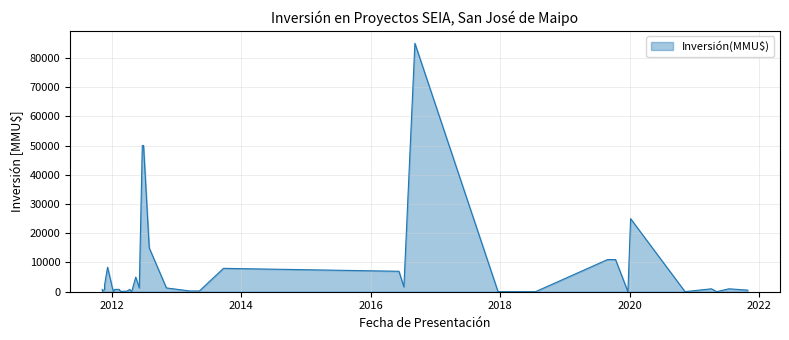

True or false: the data shows 200 at 13/01/2012.

True